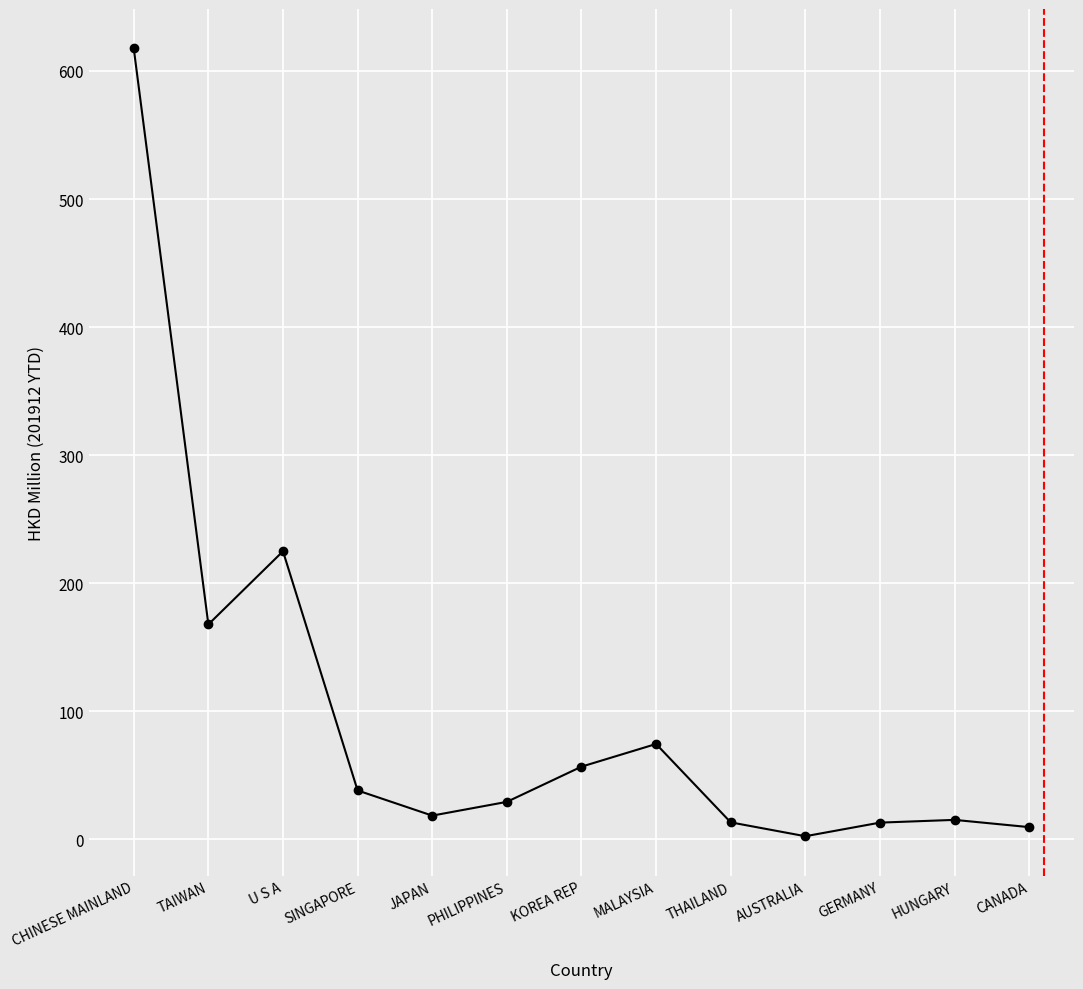

Is this an area chart (filled region under the line)?

No